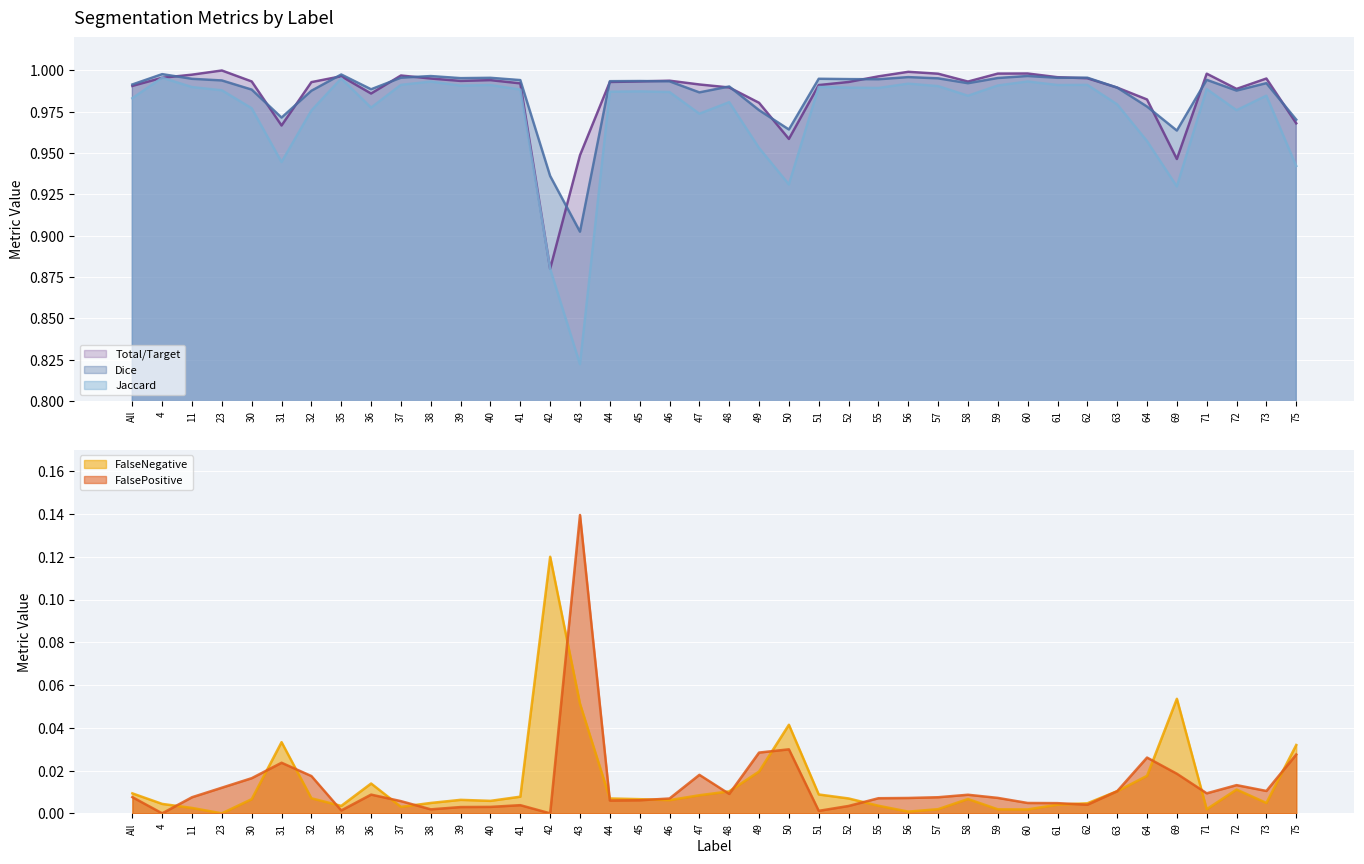

Which series has the largest total across all categories?

Dice